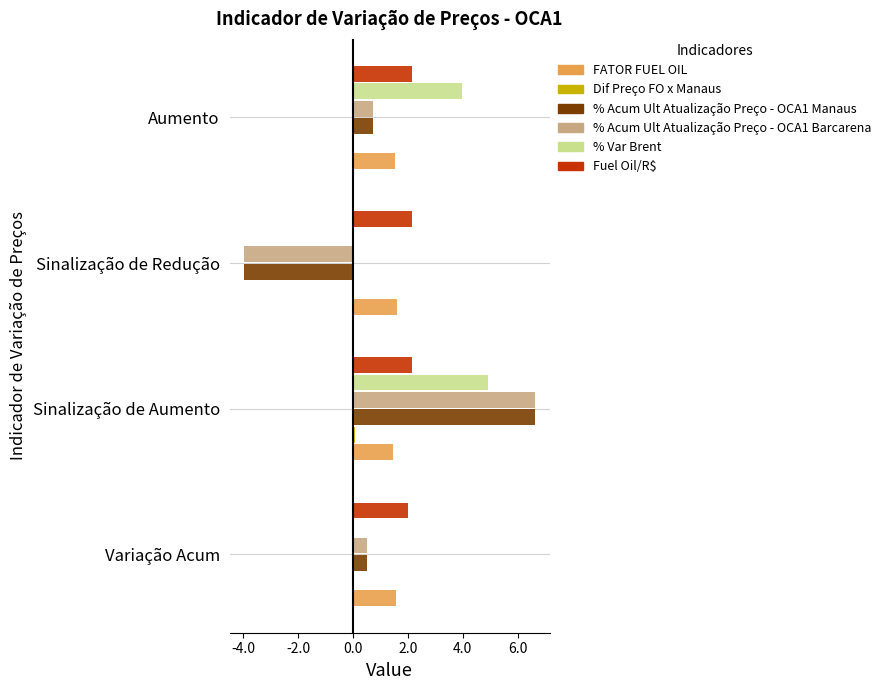

True or false: % Acum Ult Atualização Preço - OCA1 Manaus has a value of 0.5 at Variação Acum.

True